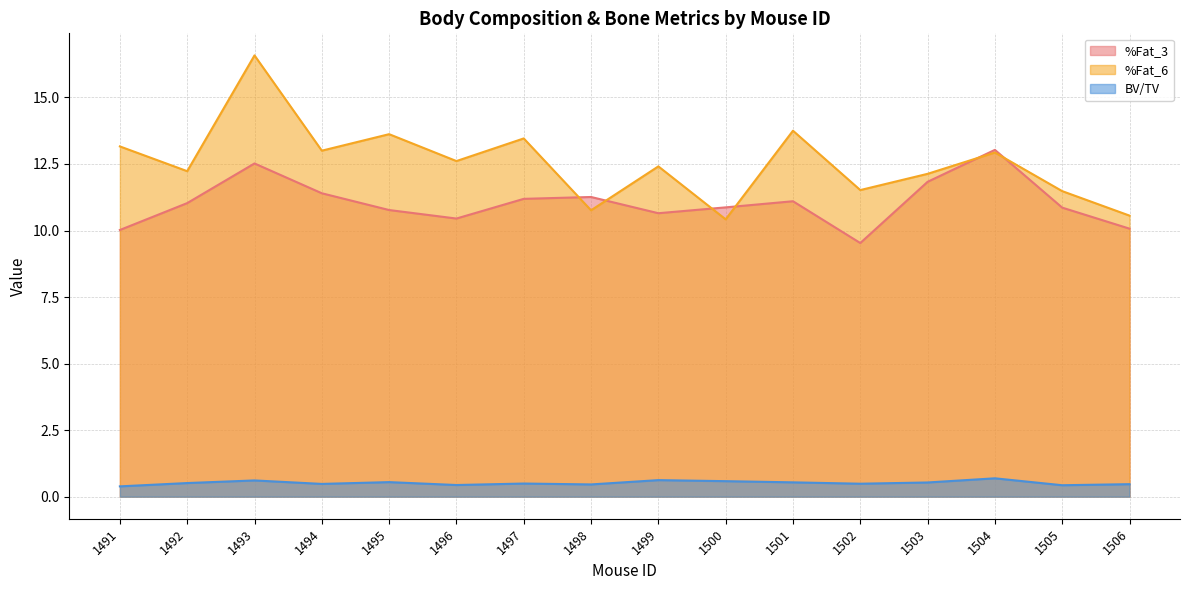

What is the difference between the maximum and minimum values in the %Fat_6 series?

6.2